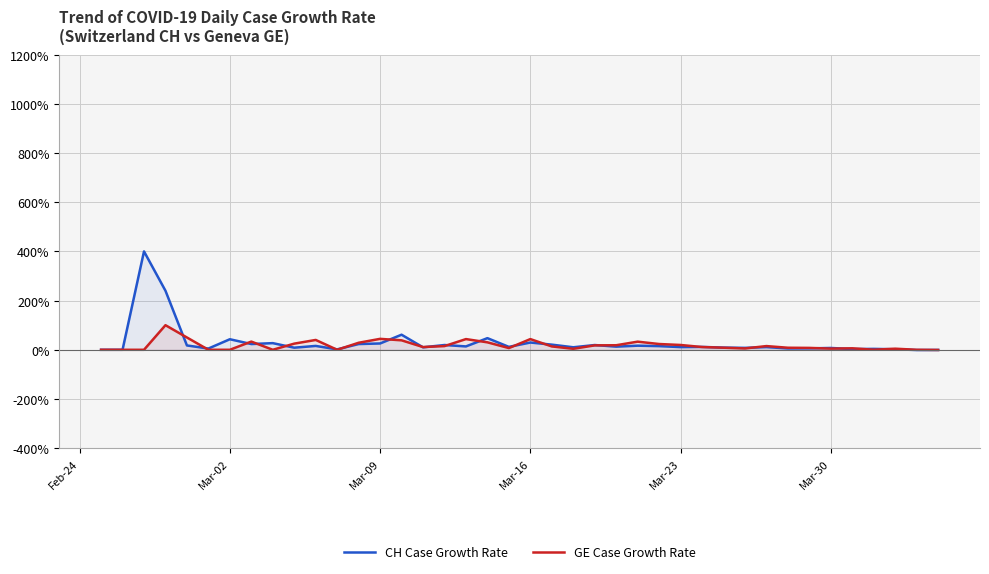

What is the difference between the second highest and second lowest values in the GE Case Growth Rate series?

50.0